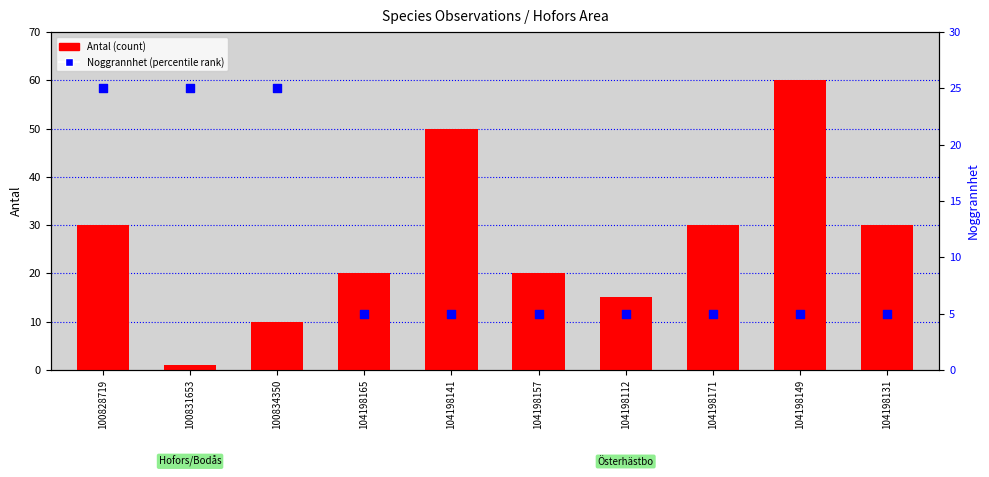

Which series reaches the maximum Y coordinate?

Antal (count)